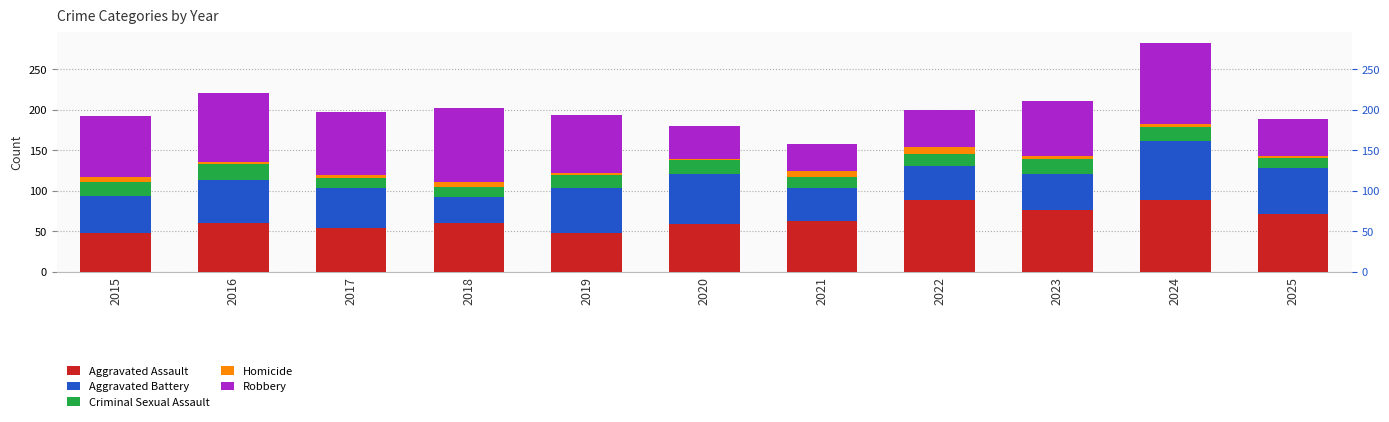

At 2021, list the series in order from smallest to largest.

Homicide, Criminal Sexual Assault, Robbery, Aggravated Battery, Aggravated Assault